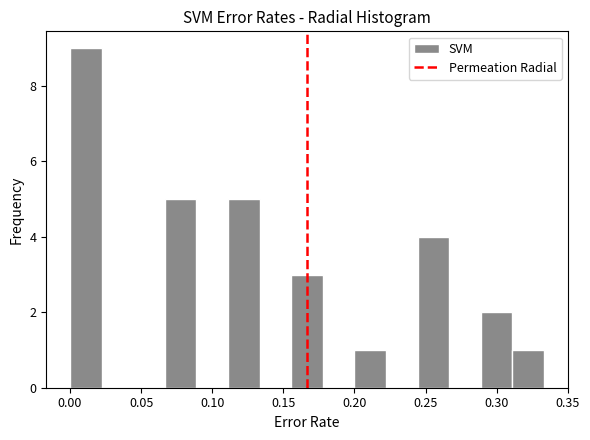

Reading left to right, transcribe this chart: for each bar, give the range it covers on the x-axis and its height. Neither the bar edges nor the heights are printed on the chart, so give them approximately, as read against the axes.

0.000 to 0.020: 9
0.020 to 0.045: 0
0.045 to 0.065: 0
0.065 to 0.090: 5
0.090 to 0.110: 0
0.110 to 0.135: 5
0.135 to 0.155: 0
0.155 to 0.180: 3
0.180 to 0.200: 0
0.200 to 0.220: 1
0.220 to 0.245: 0
0.245 to 0.265: 4
0.265 to 0.290: 0
0.290 to 0.310: 2
0.310 to 0.335: 1